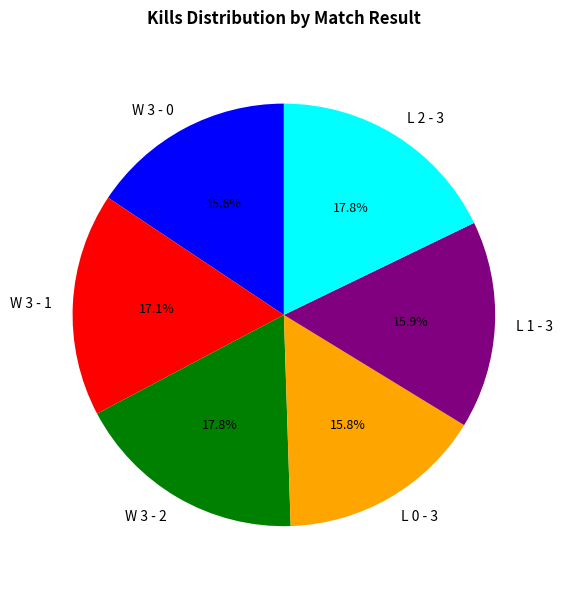

What is the ratio of the value at W 3 - 1 to the value at L 0 - 3?

1.1